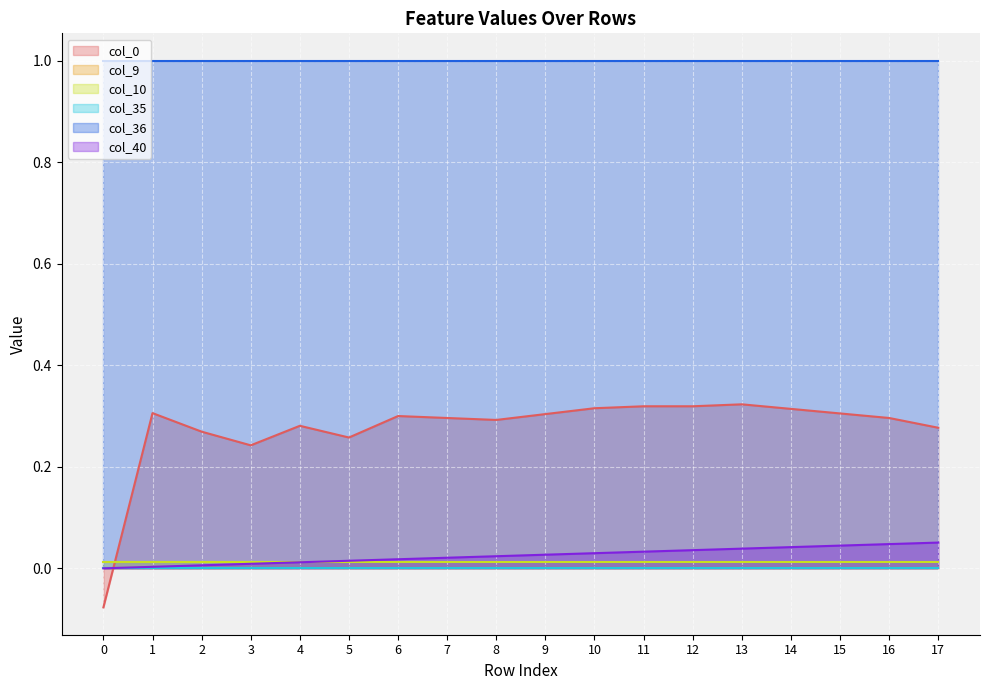

How many categories are shown in the chart?

18